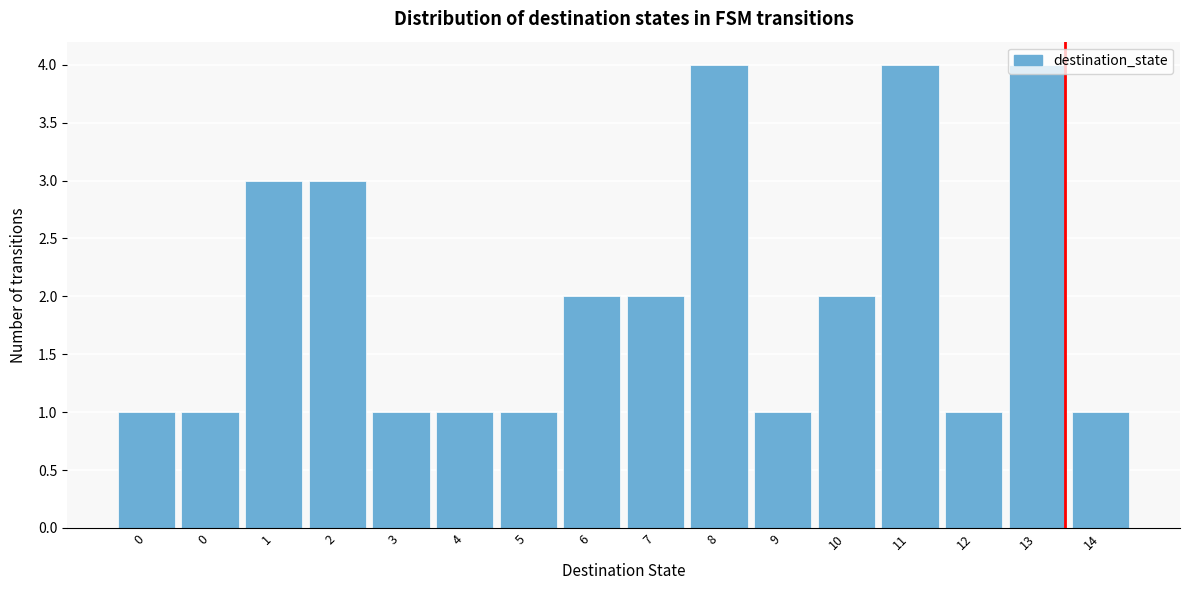

How many bars are there in total?

16